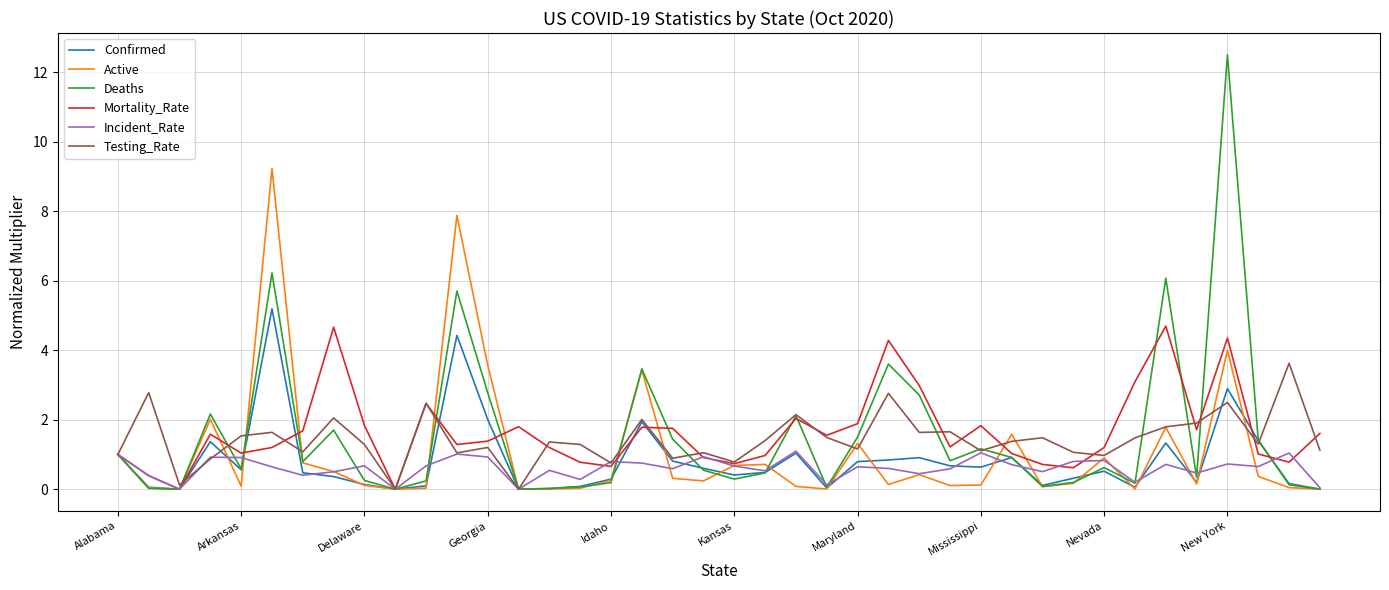

Which series has the widest spread of values?

Deaths